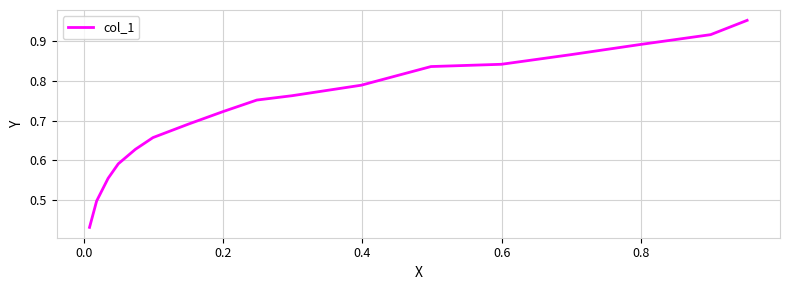

True or false: the data shows 0.8 at 12.

False